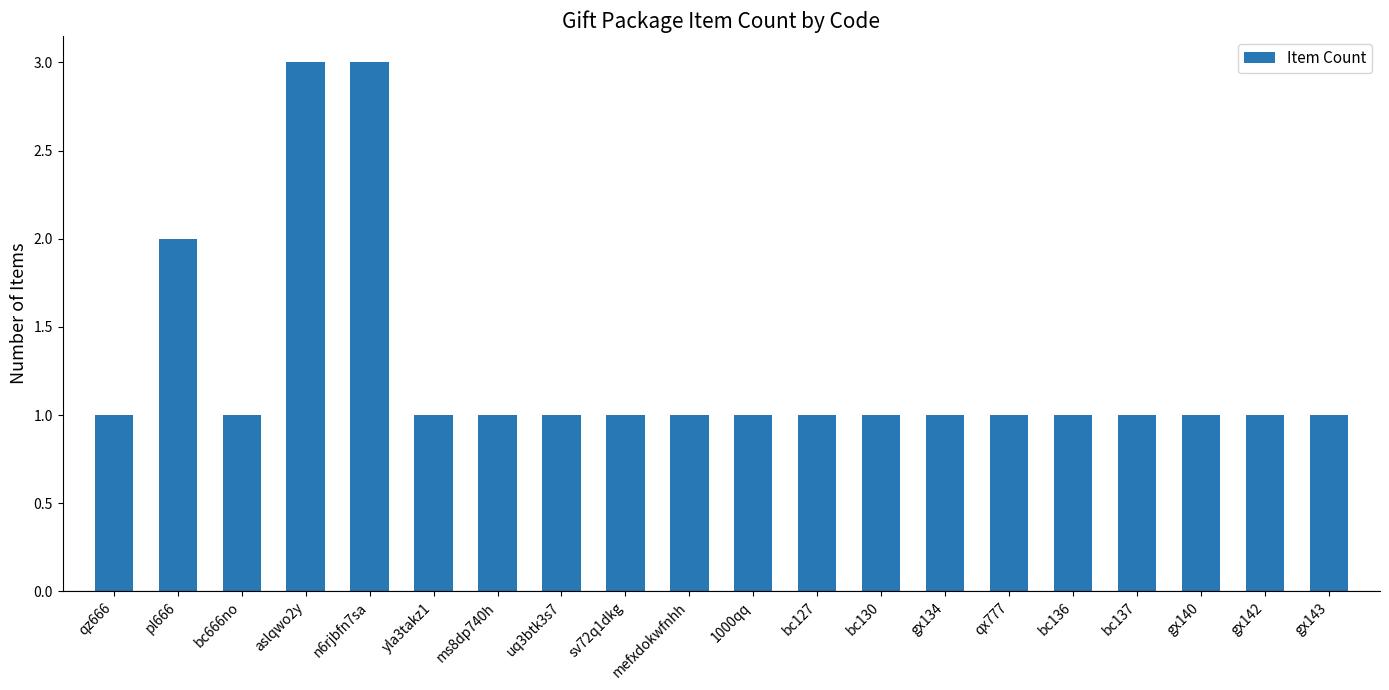

What is the sum of all values?

25